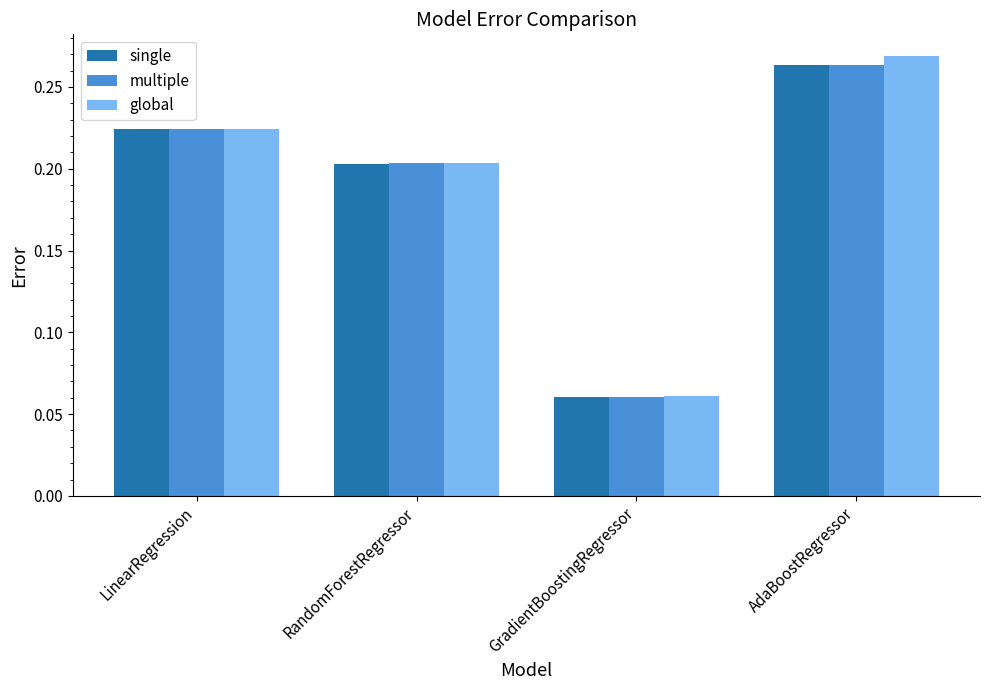

Is it true that multiple equals 0.1 at LinearRegression?

False